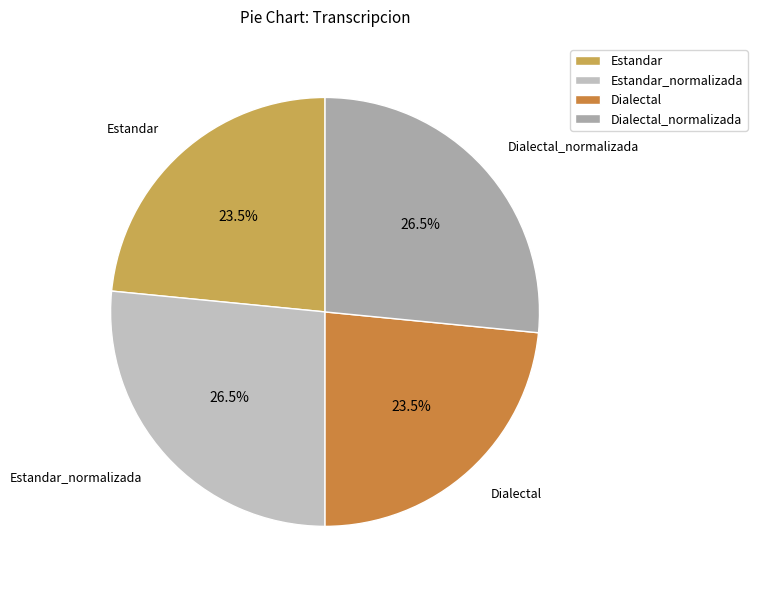

True or false: Estandar_normalizada accounts for 34% of the total.

False